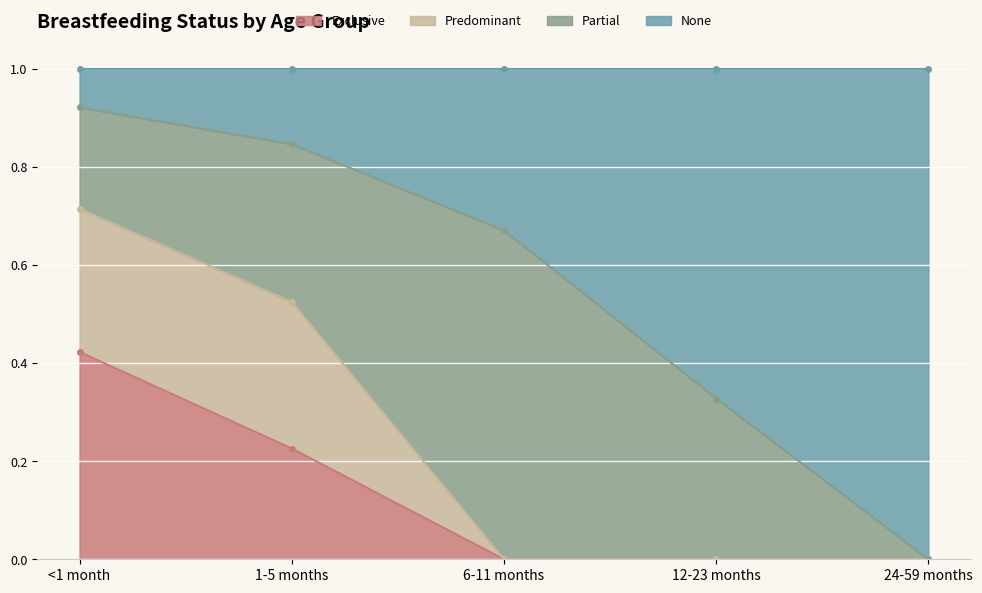

Which series changed the most between <1 month and 6-11 months?

Exclusive